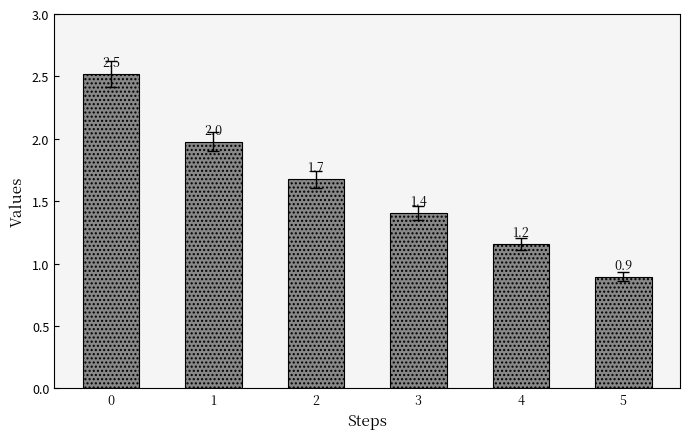

What is the value of the 5th bar from the left?

1.2